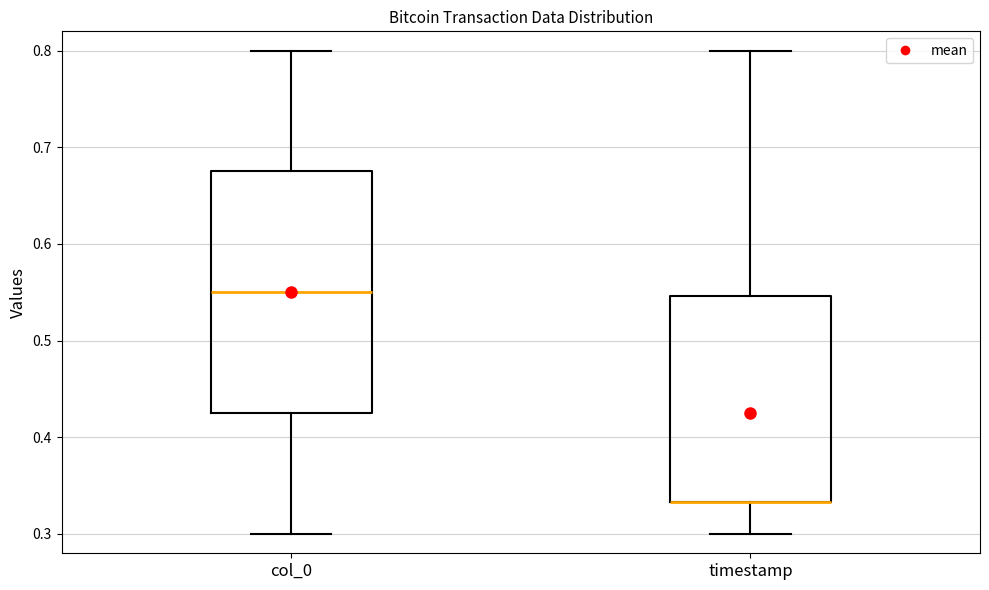

Reading left to right, transcribe this box plot: for each box, give where its median line is, the range the box spans, and where its two whiskers end, as read against the y-axis. The values are not printed on the chart, so give them approximately, as read against the axis.

col_0: median 0.55, box 0.43 to 0.68, whiskers 0.30 to 0.80
timestamp: median 0.33 (drawn on the box's lower edge), box 0.33 to 0.55, whiskers 0.30 to 0.80